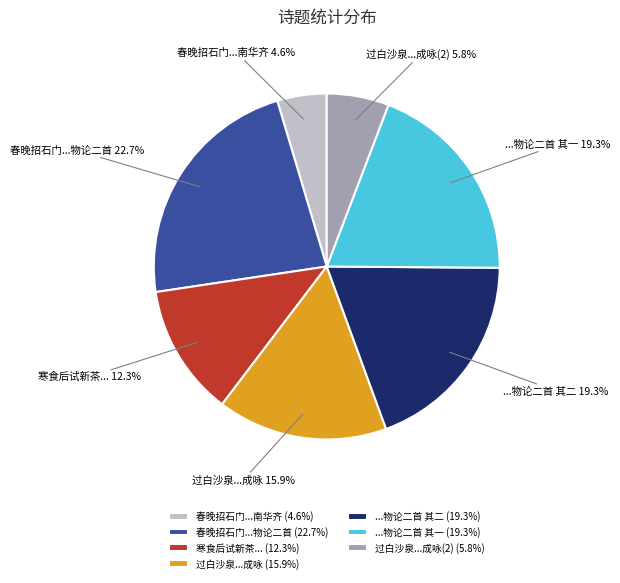

How much of the chart is everything except ...物论二首 其一?

80.7%